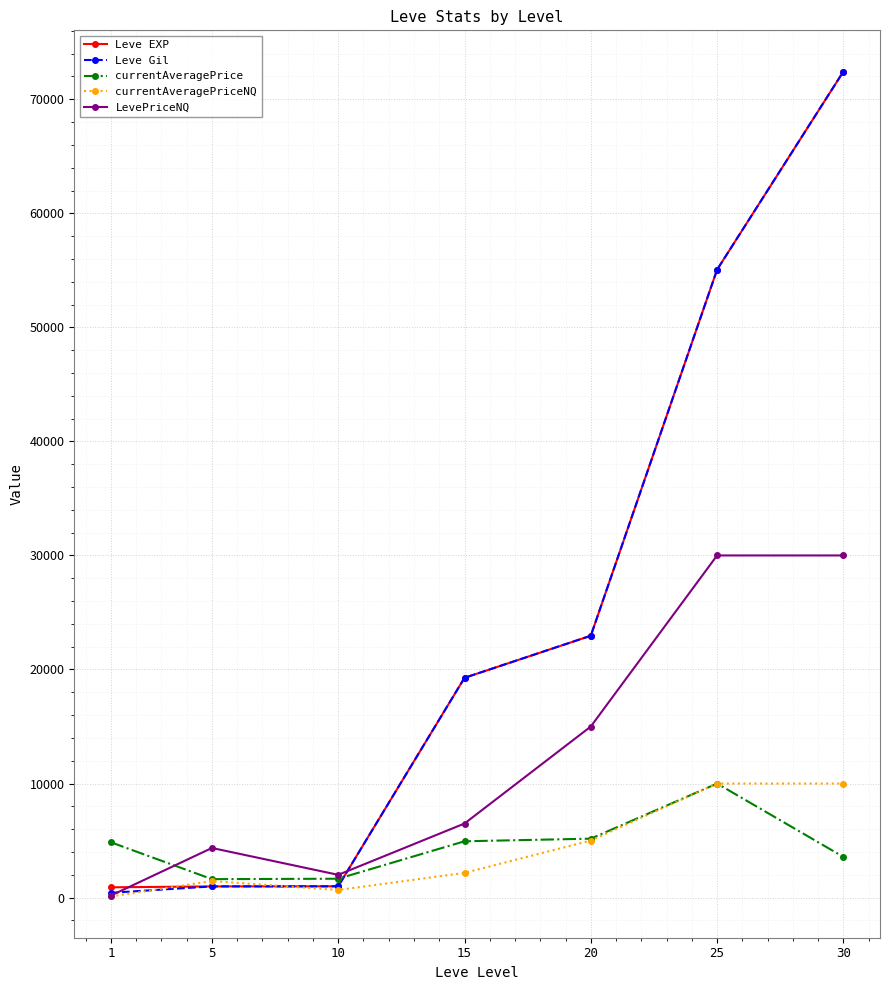

What is the difference between the maximum and minimum values in the LevePriceNQ series?

29823.5